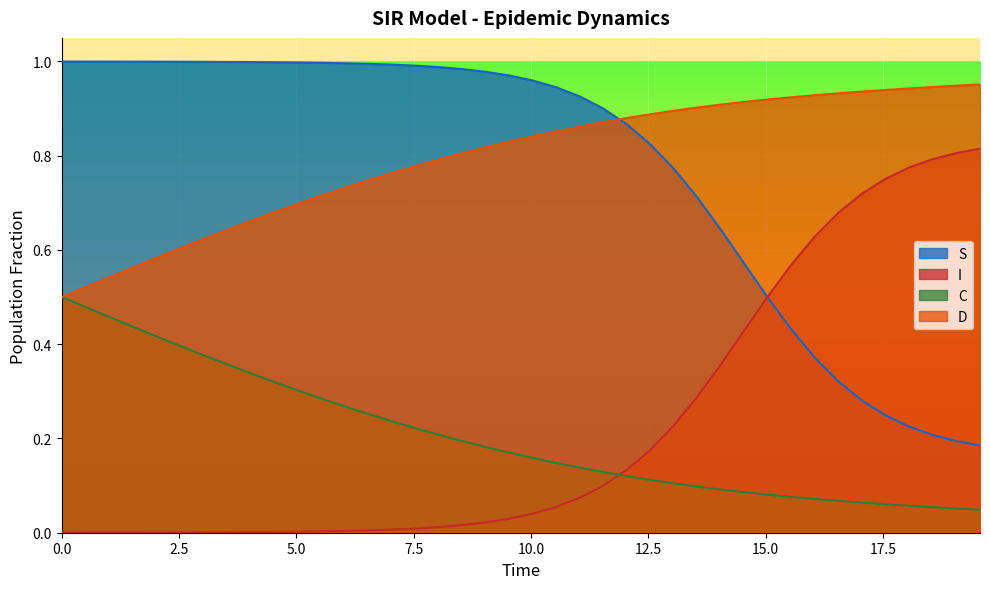

What is the difference between the maximum and second lowest values in the I series?

0.8